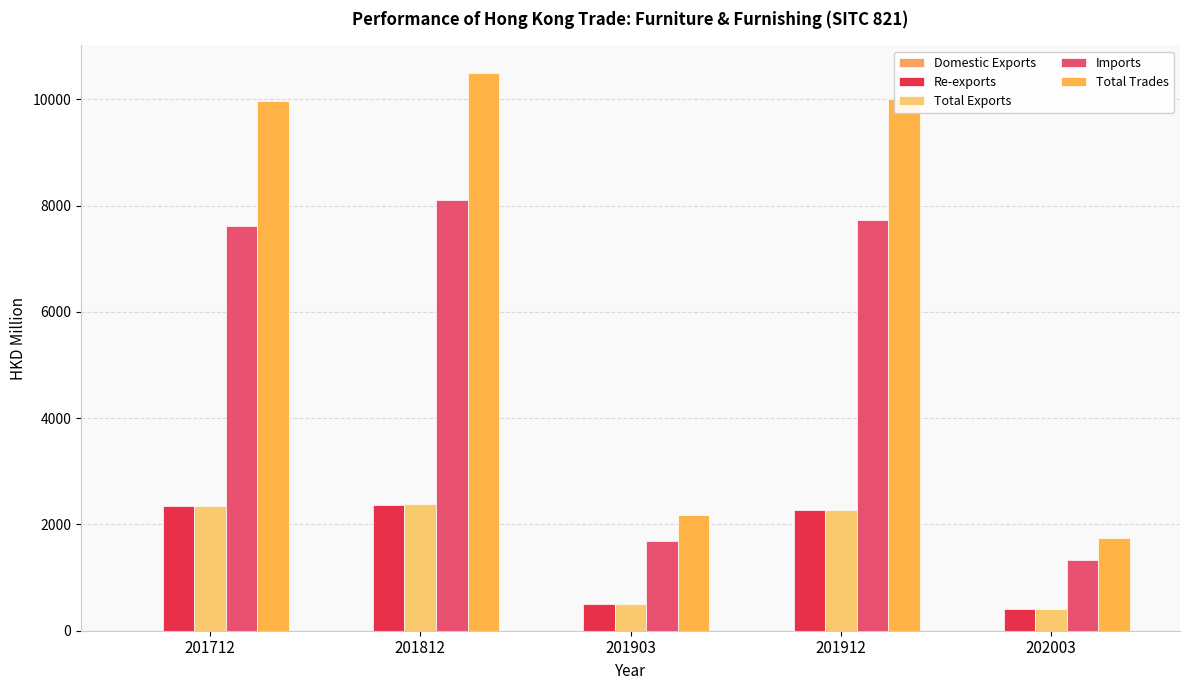

Between 201812 and 201903, which is larger?

201812